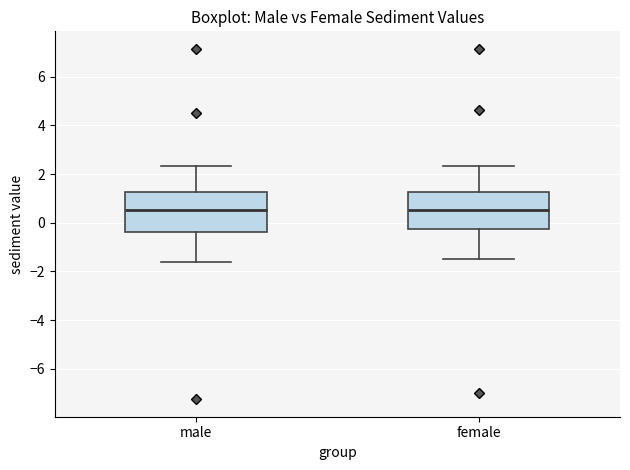

Reading left to right, transcribe this box plot: for each box, give where its median line is, the range the box spans, and where its two whiskers end, as read against the y-axis. The values are not printed on the chart, so give them approximately, as read against the axis.

male: median 0.6, box -0.4 to 1.2, whiskers -1.6 to 2.4
female: median 0.6, box -0.2 to 1.2, whiskers -1.6 to 2.4